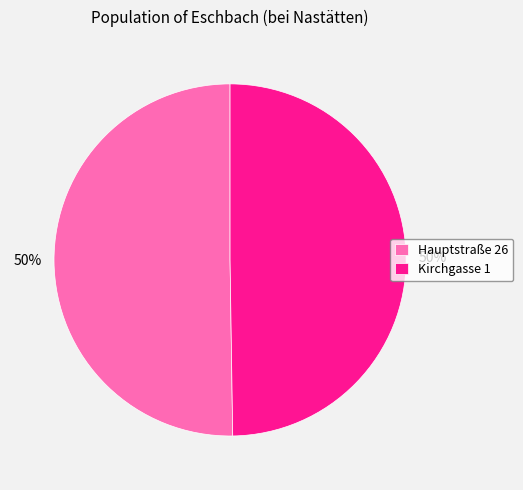

Count the number of slices in the pie.

2